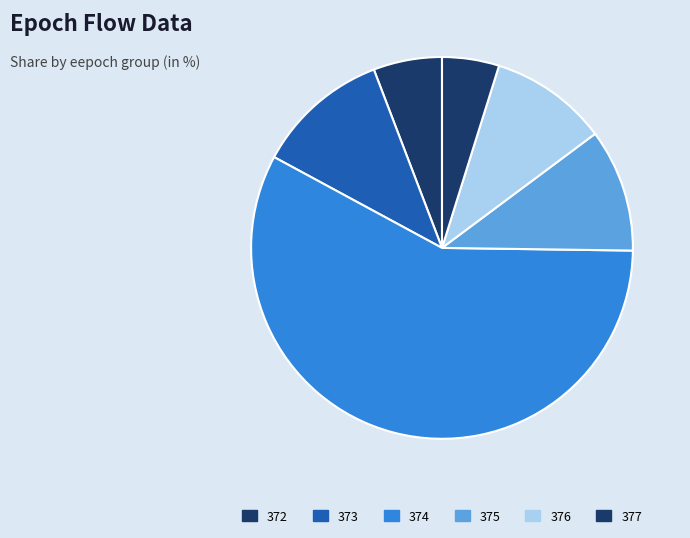

Count the number of slices in the pie.

6